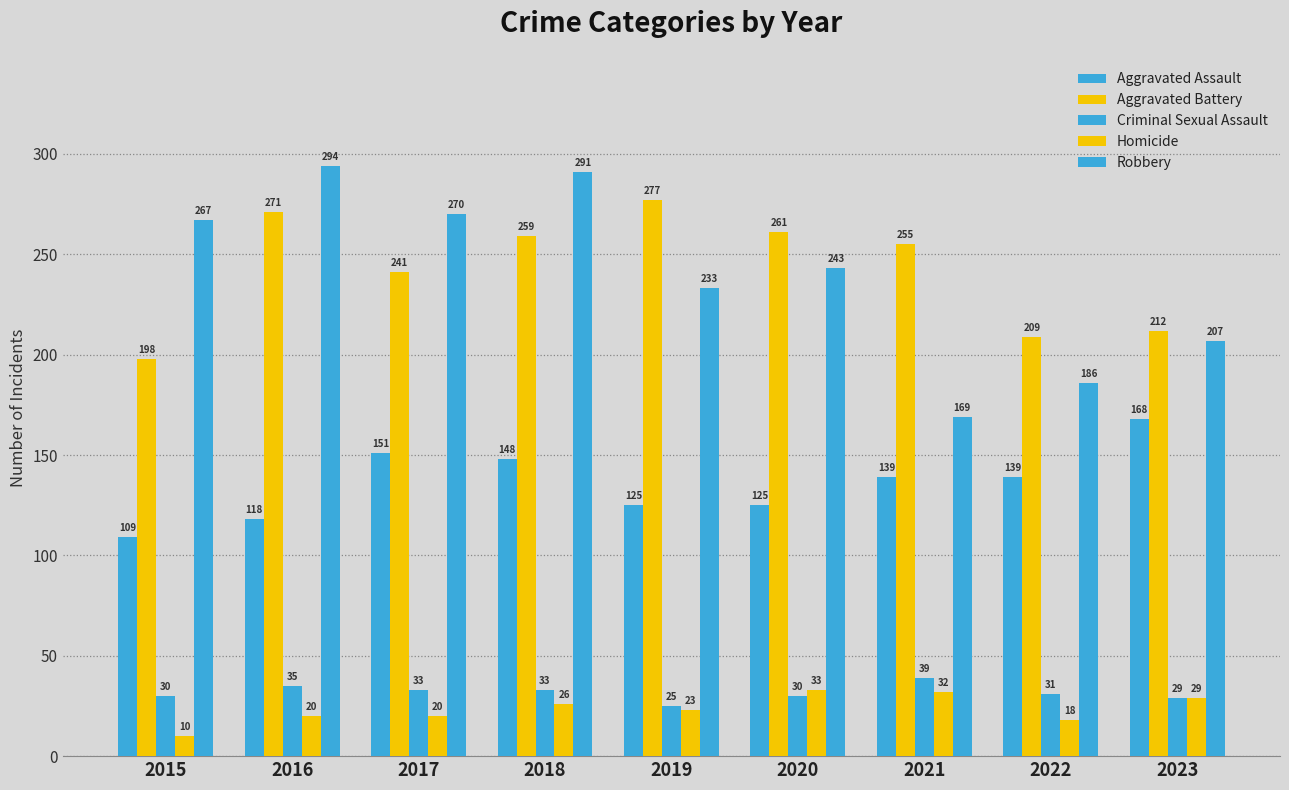

Is it true that Homicide equals 33 at 2020?

True